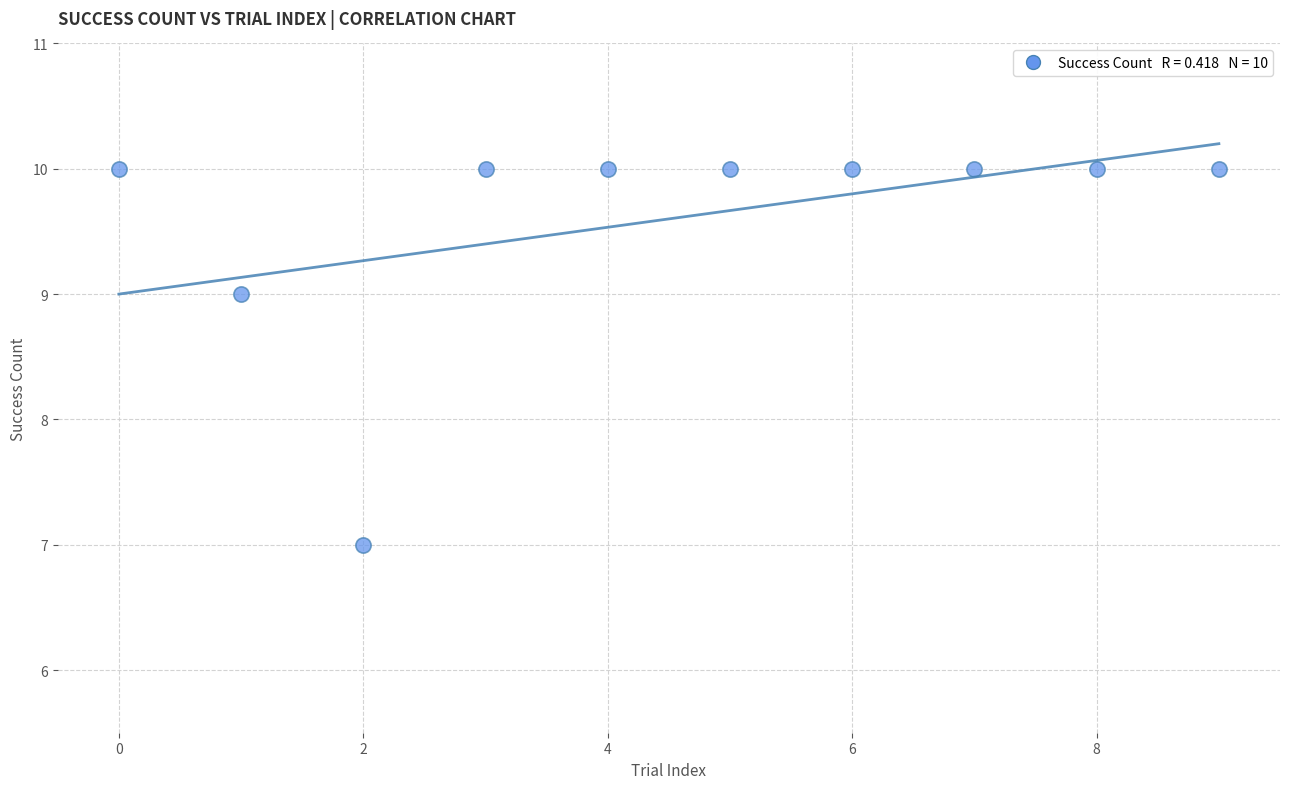

What is the range of Y values (max minus min)?

3